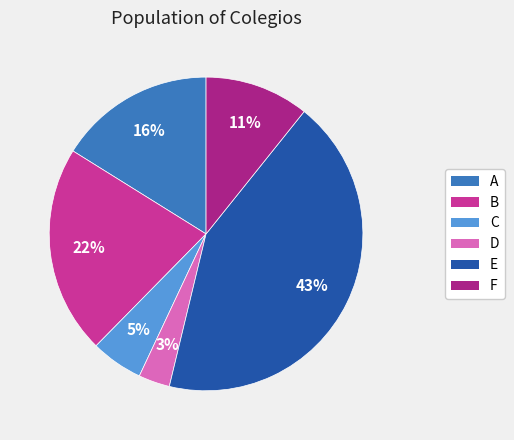

Between E and B, which is larger?

E